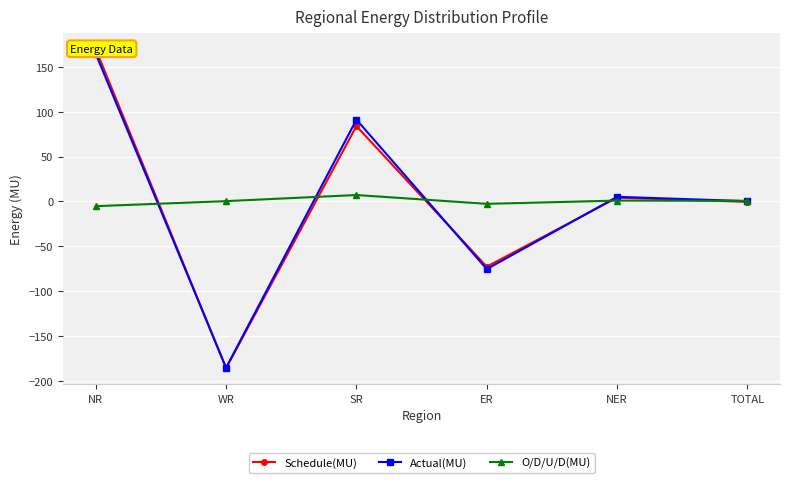

Between which two adjacent categories do O/D/U/D(MU) and Schedule(MU) first intersect?

NR and WR